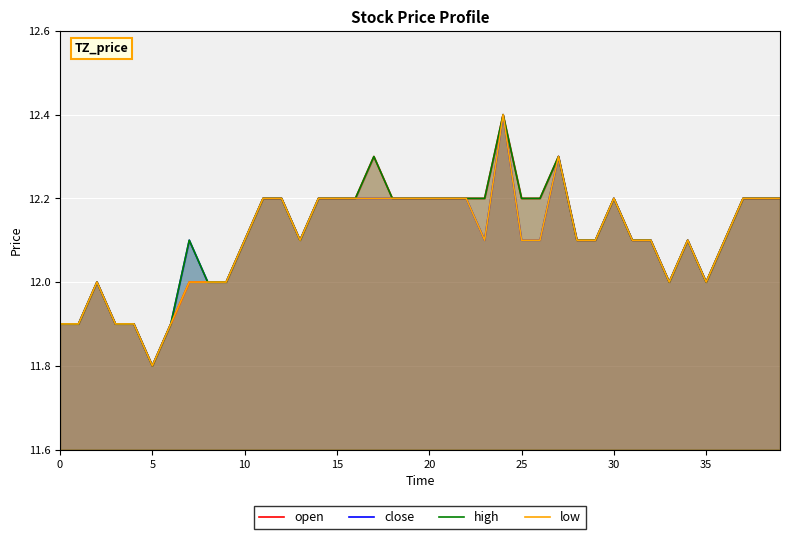

What is the value of the low point at the 36th from the left?

12.0